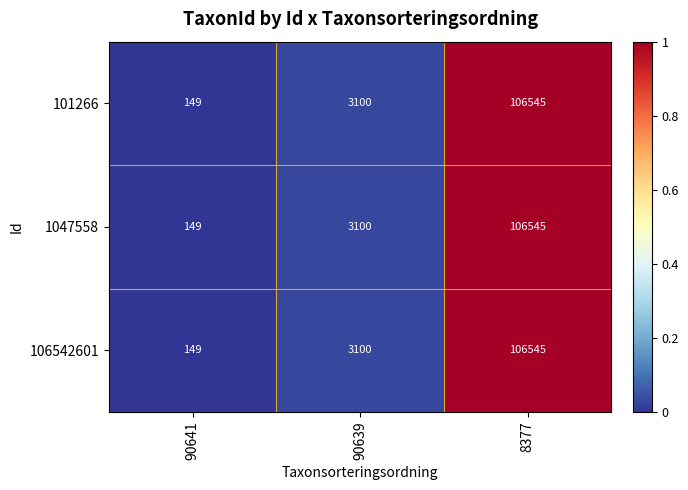

What is the total value across all series at 90639?

9300